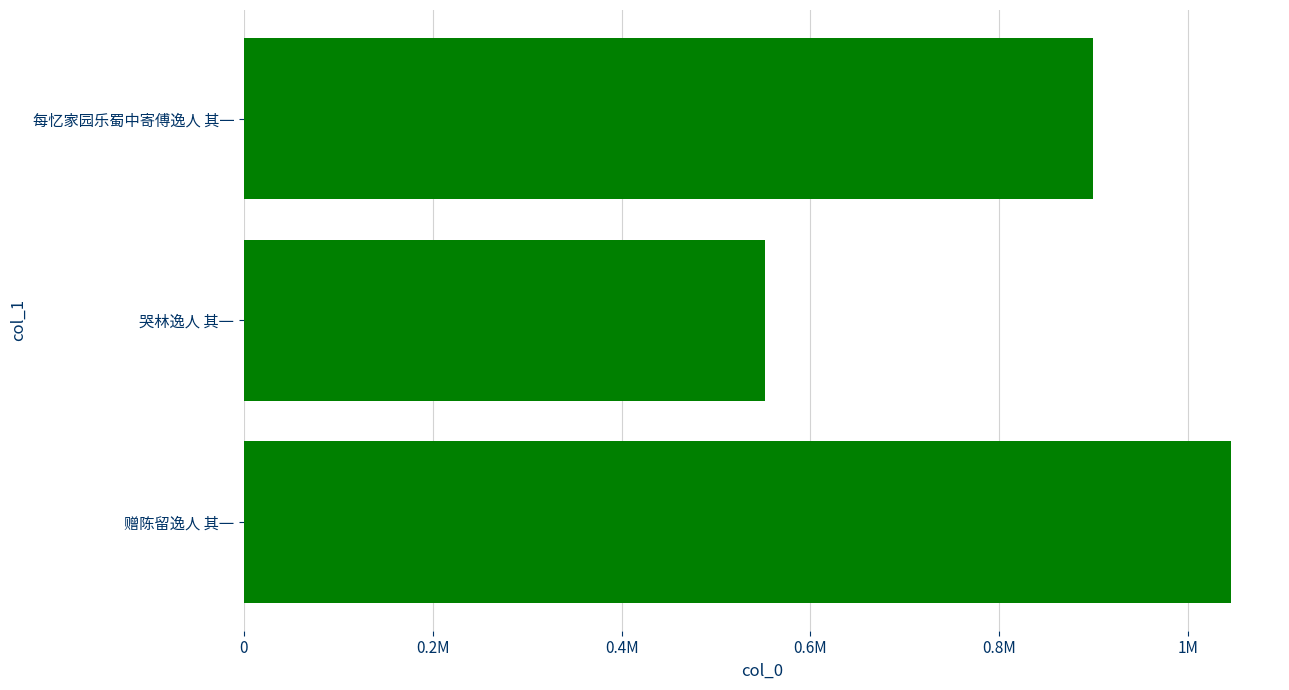

How many data points does each series have?

3